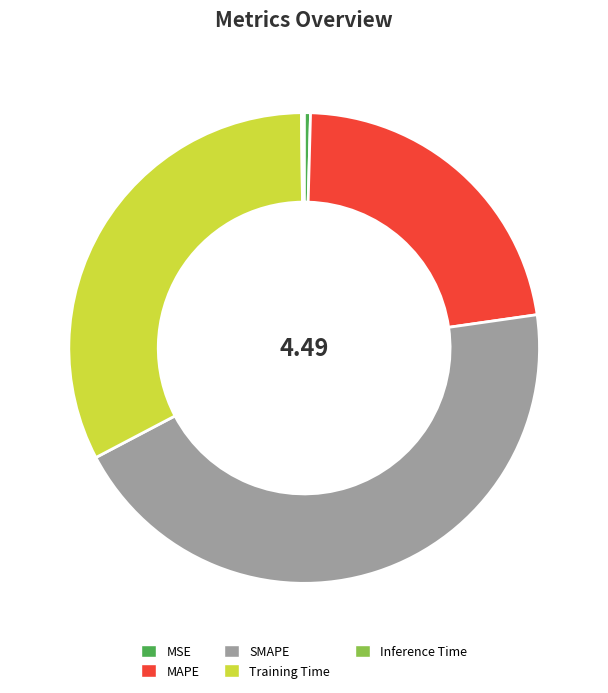

Which slice is the largest?

SMAPE